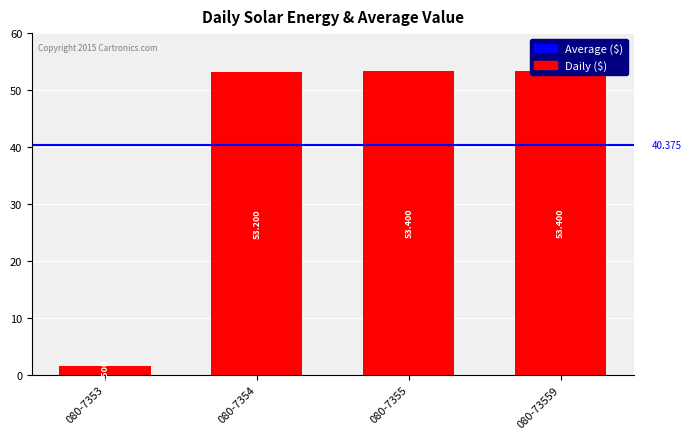

Are the bars grouped side by side (vs. stacked)?

No